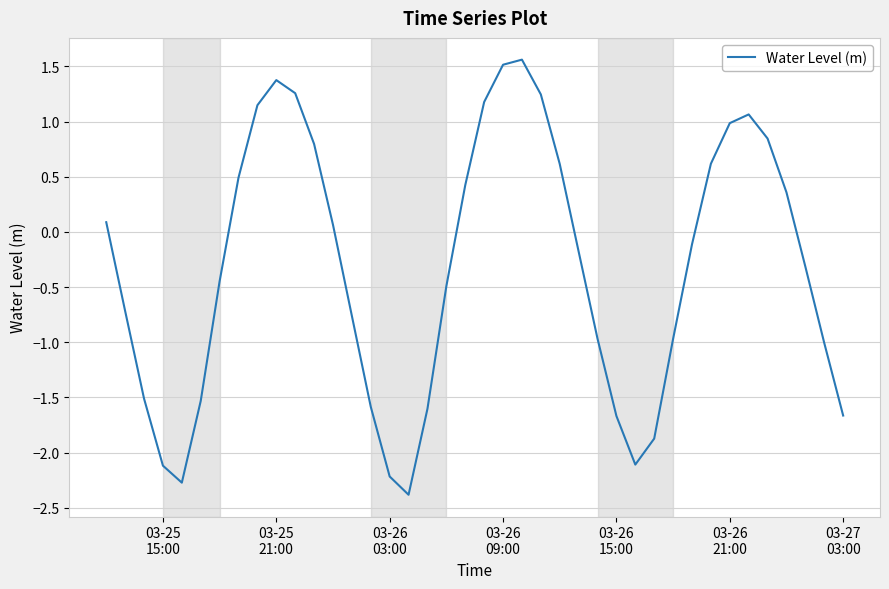

What is the maximum value shown in the chart?

1.6